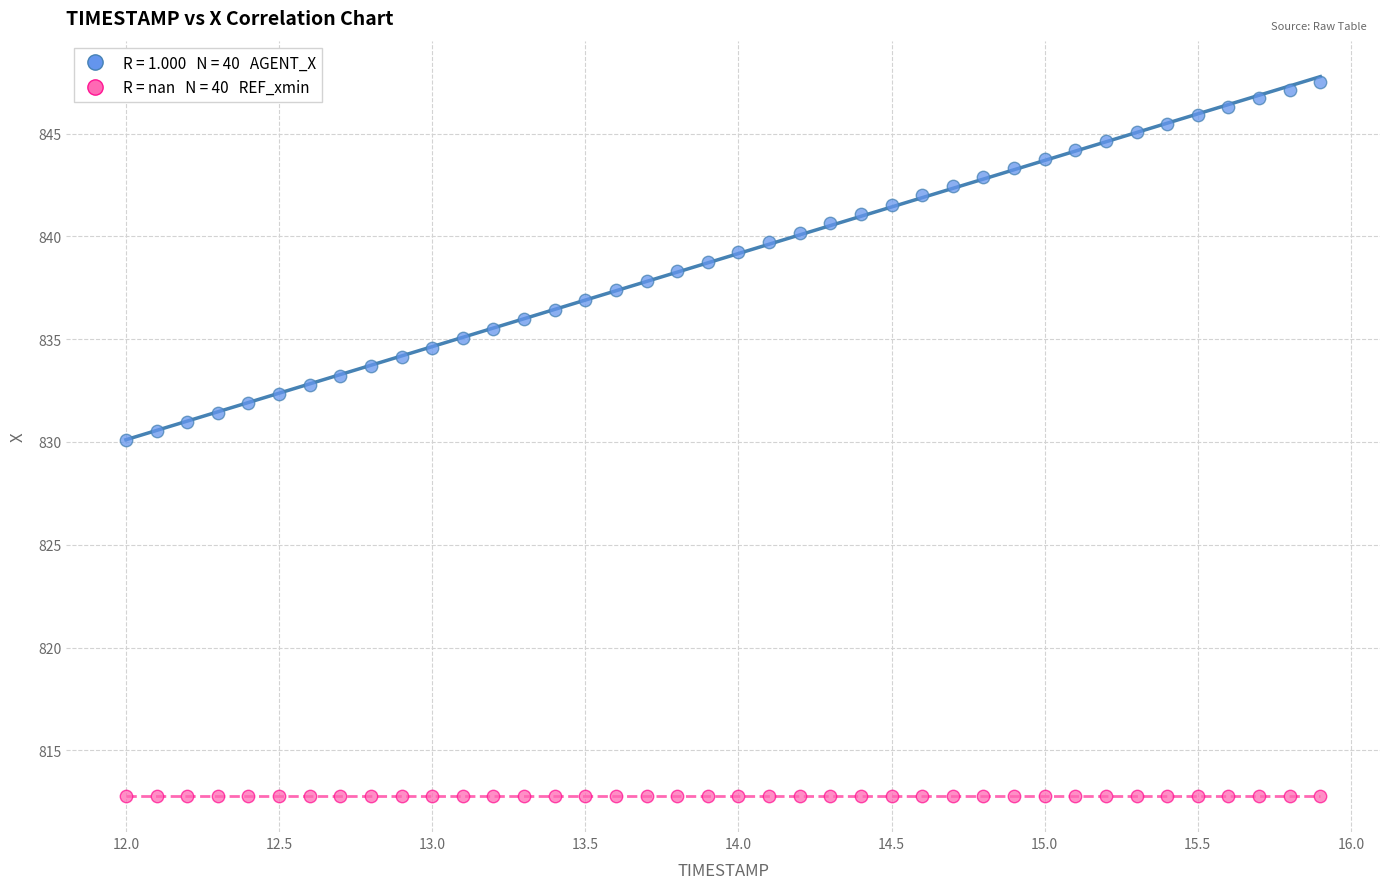

Count the number of points in this scatter plot.

80